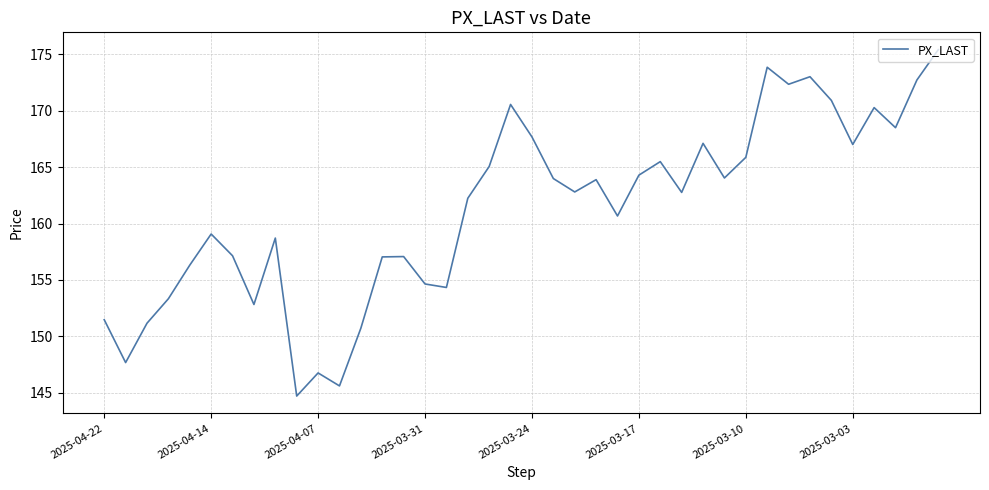

What is the sum of all values?

6449.1